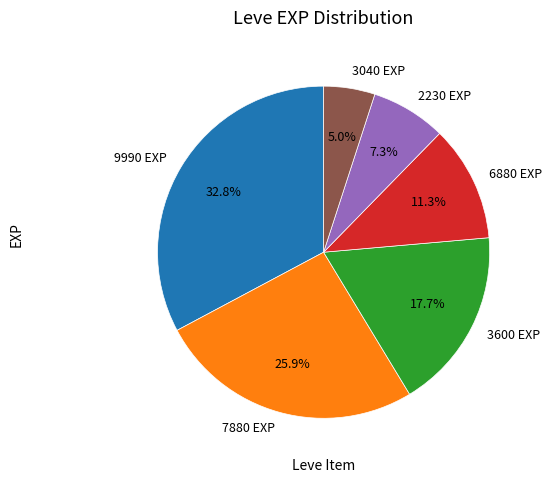

Does any single category account for the majority?

No